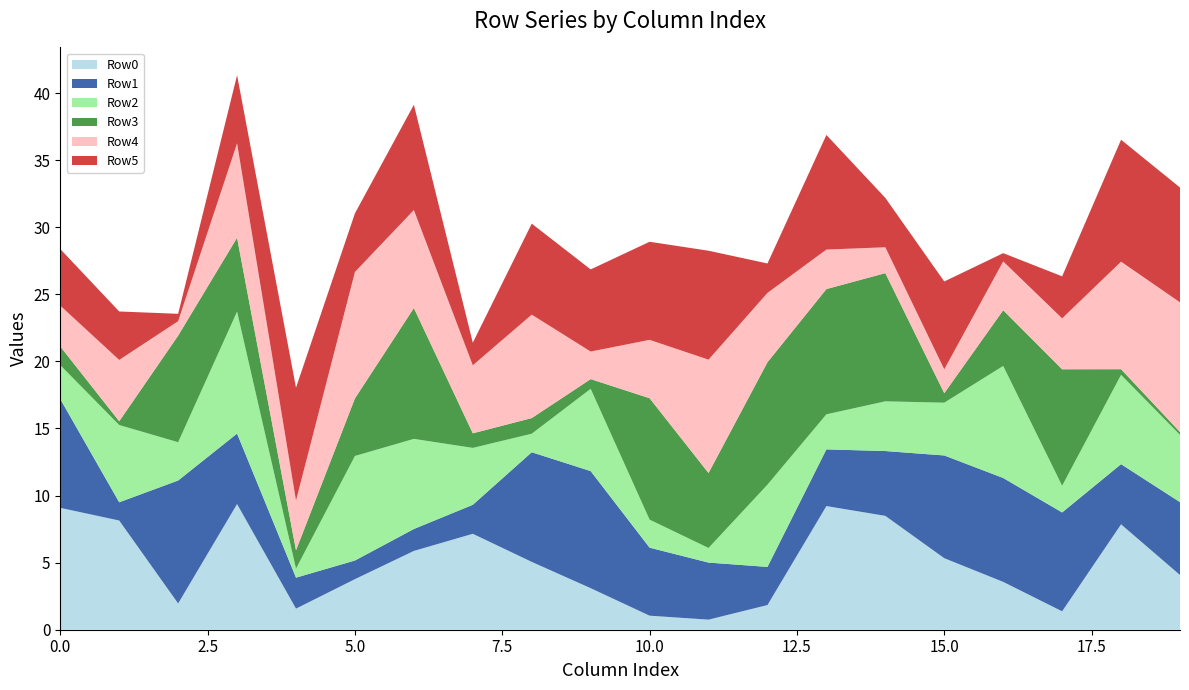

What is the highest value of the Row0 series?

9.4